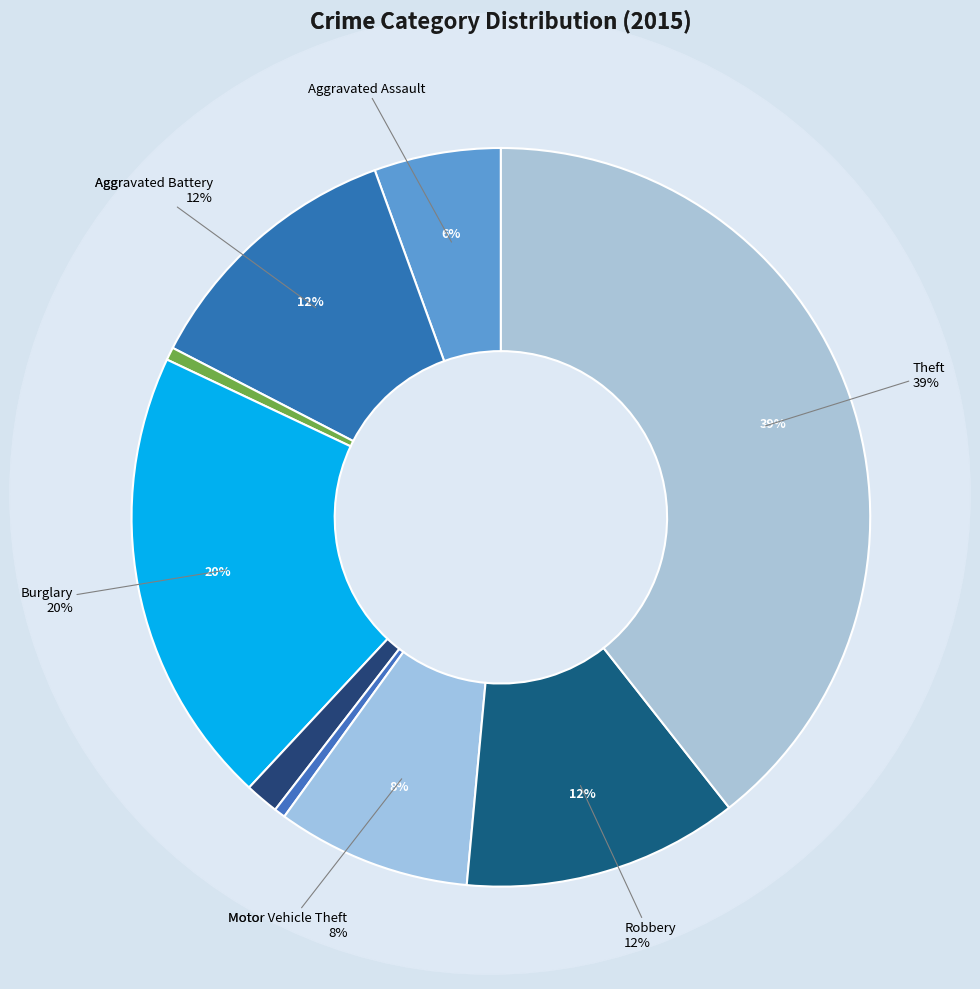

To the nearest percent, what percentage of the pie is Criminal Sexual Assault?

1%